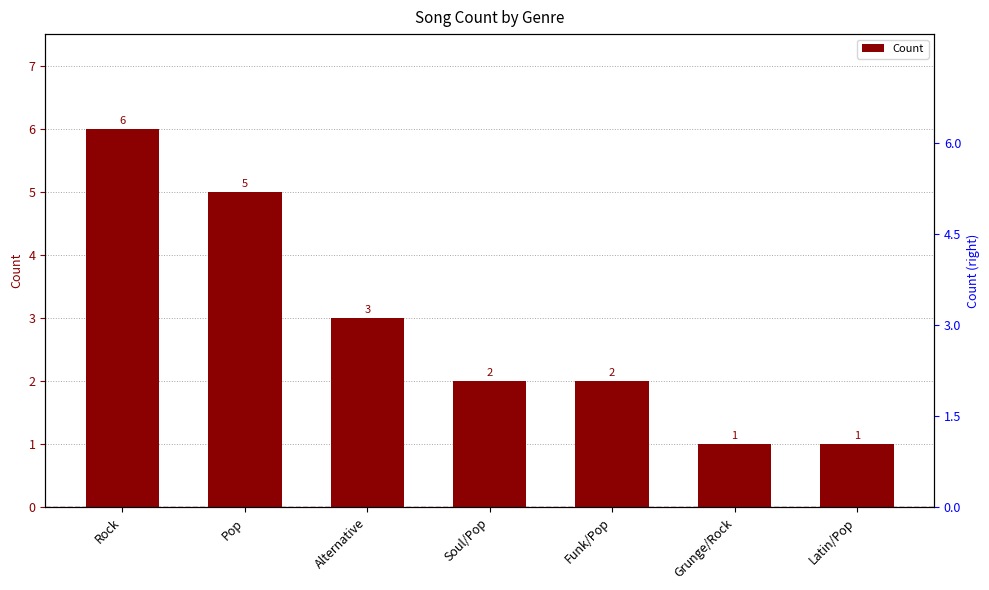

Is it true that the value at Soul/Pop is 2?

True